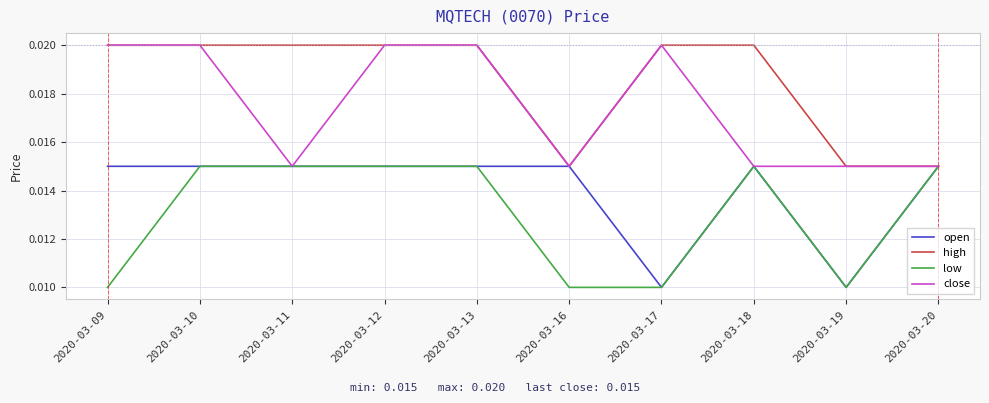

What is the total value across all series at 2020-03-13?

0.1